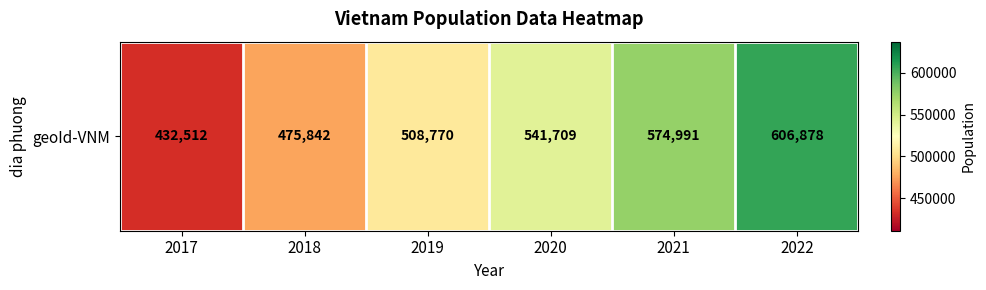

Reading left to right, transcribe all the data shown in this chart.

432512	475842	508770	541709	574991	606878